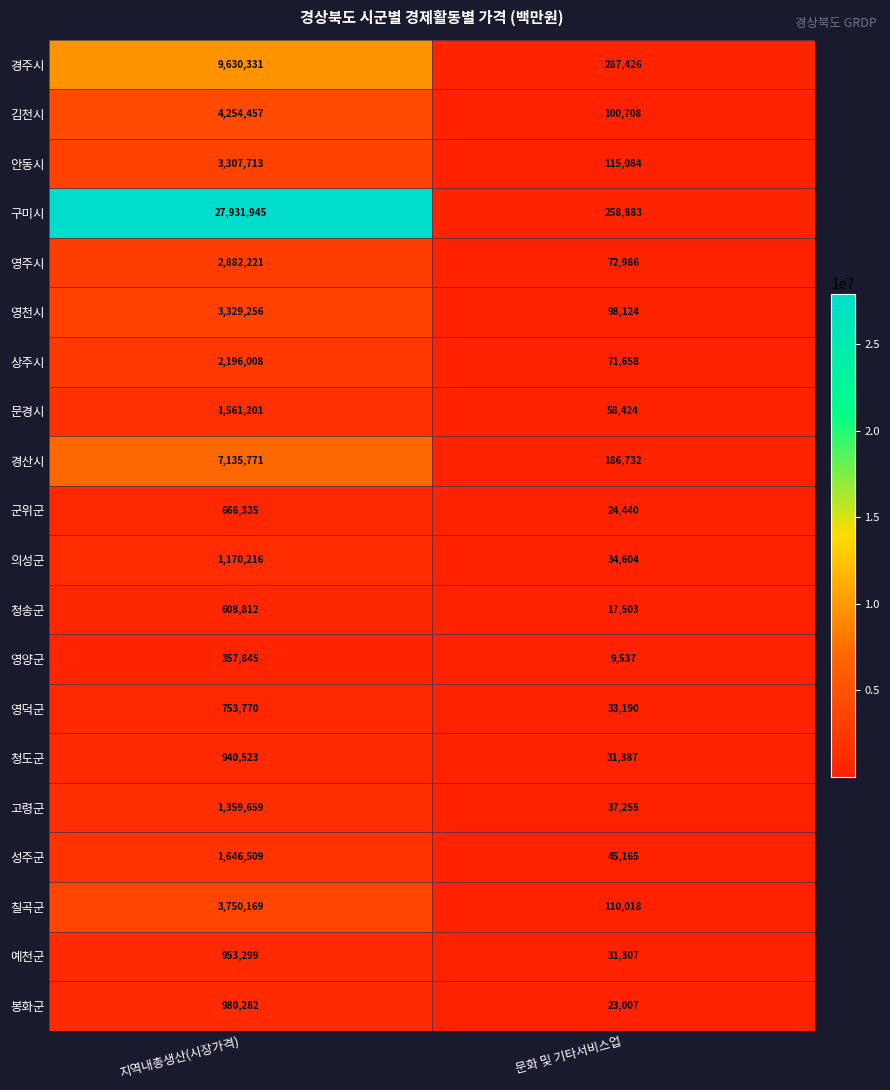

True or false: 예천군 has a value of 44378 at 문화 및 기타서비스업.

False